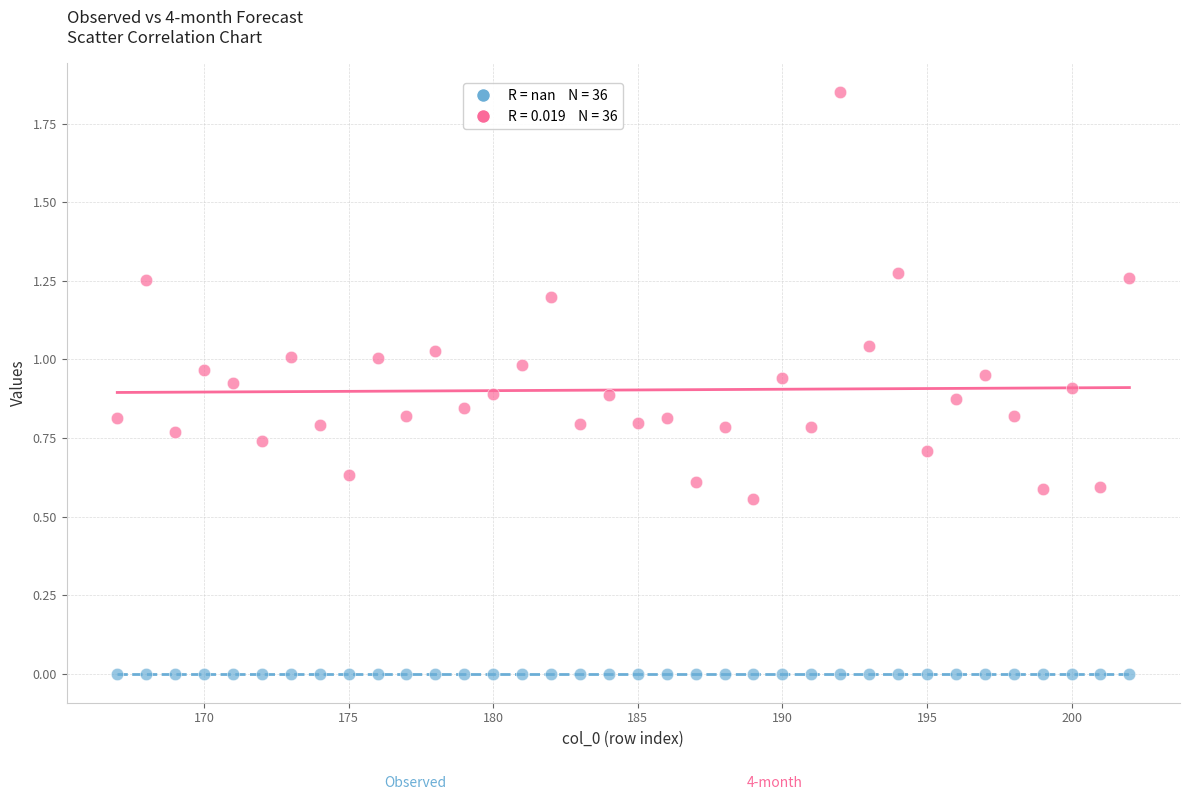

How many data points are displayed?

72